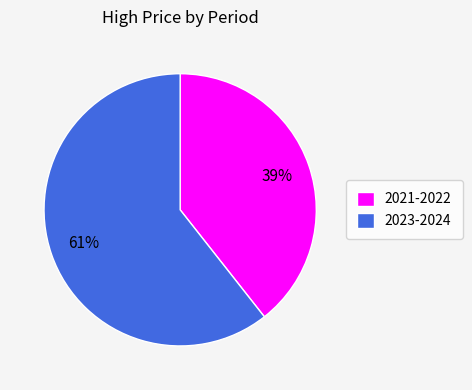

The 2023-2024 slice represents 61% of the pie. True or false?

True